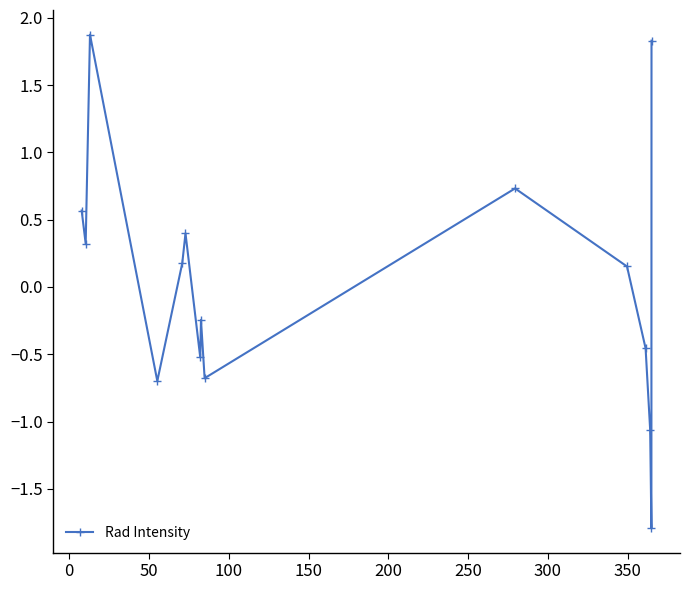

What is the maximum value shown in the chart?

1.9